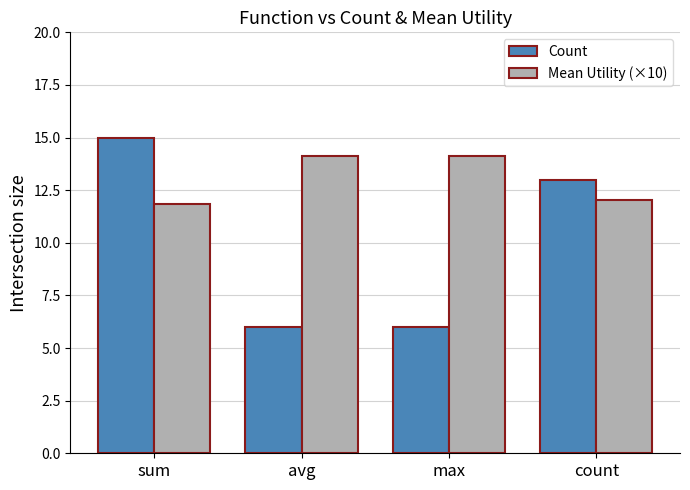

Reading left to right, extract all data points from this chart.

Count: 15.0	6.0	6.0	13.0
Mean Utility (×10): 11.9	14.1	14.1	12.0